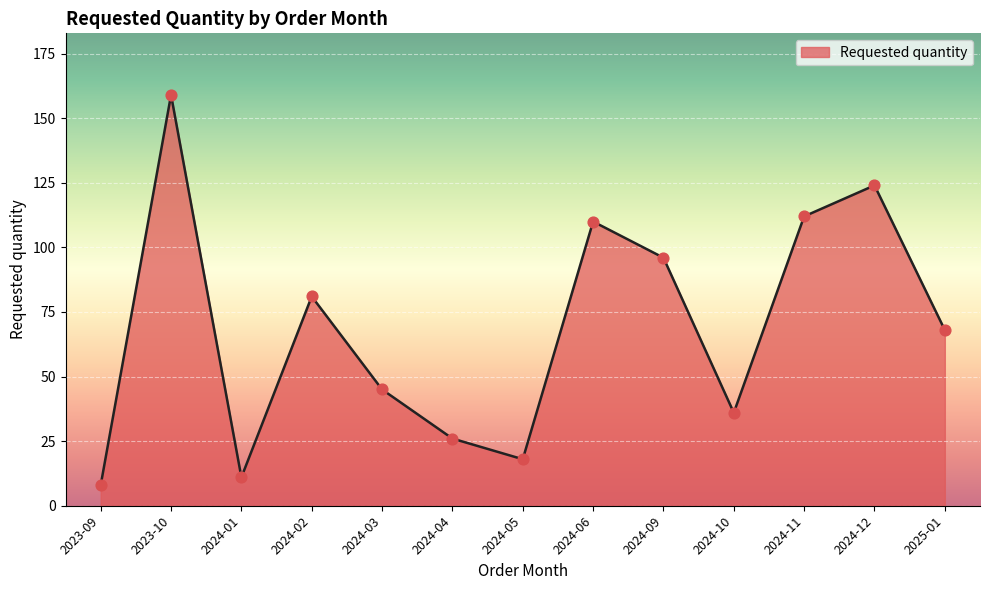

What is the change in value from 2023-09 to 2024-02?

+73